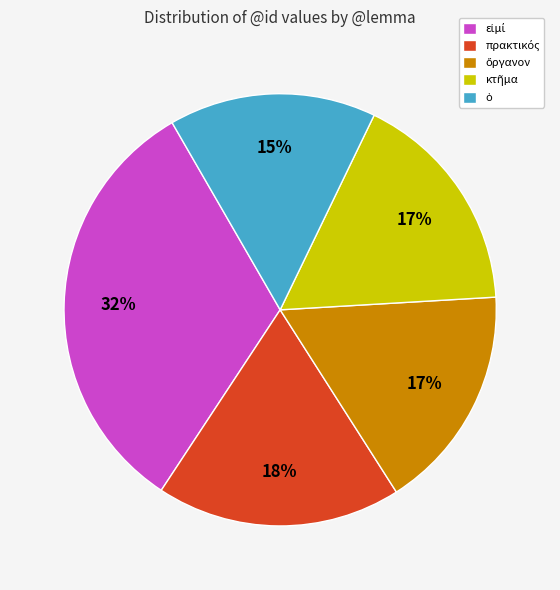

To the nearest percent, what is the average slice percentage?

20%